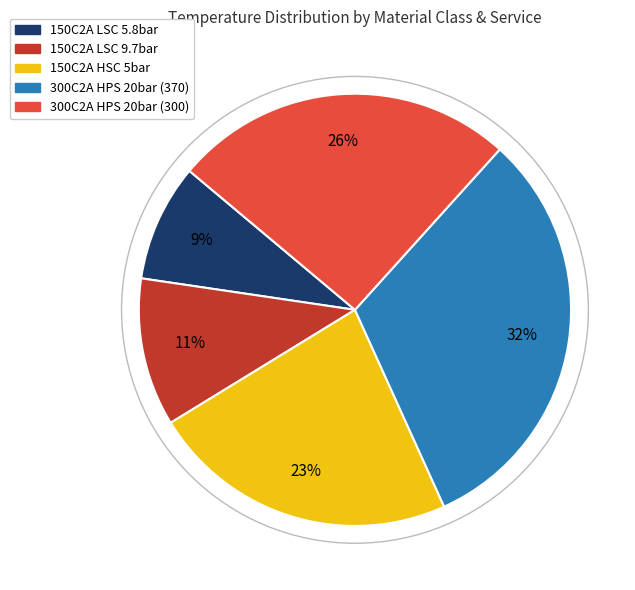

To the nearest percent, what is the difference between the largest and smallest slice percentages?

23%